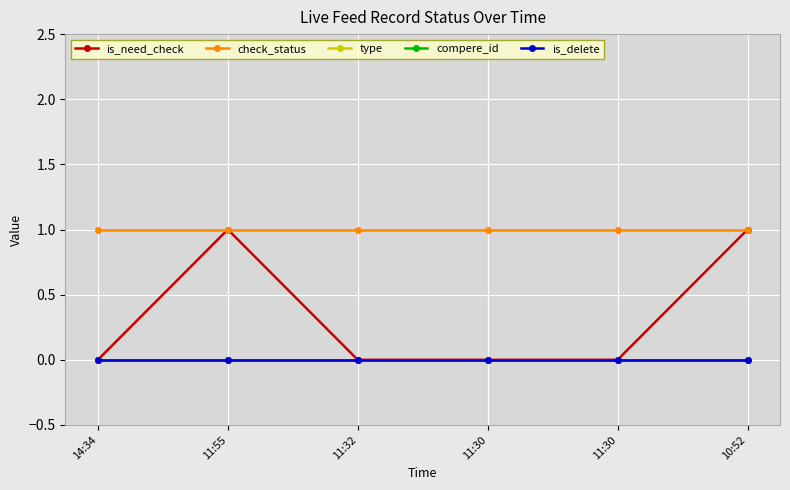

What is the greatest value displayed?

1